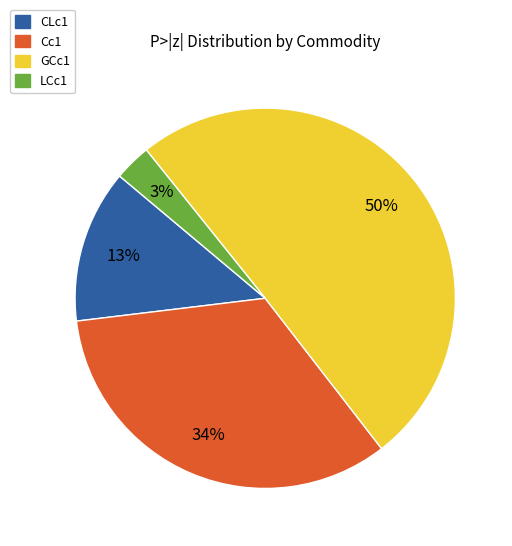

Is the sum of Cc1 and GCc1 greater than half?

Yes